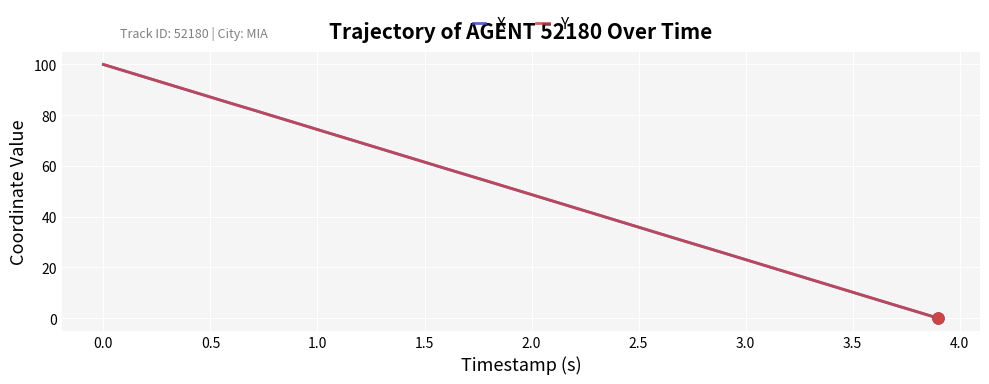

What is the maximum value for X?

100.0